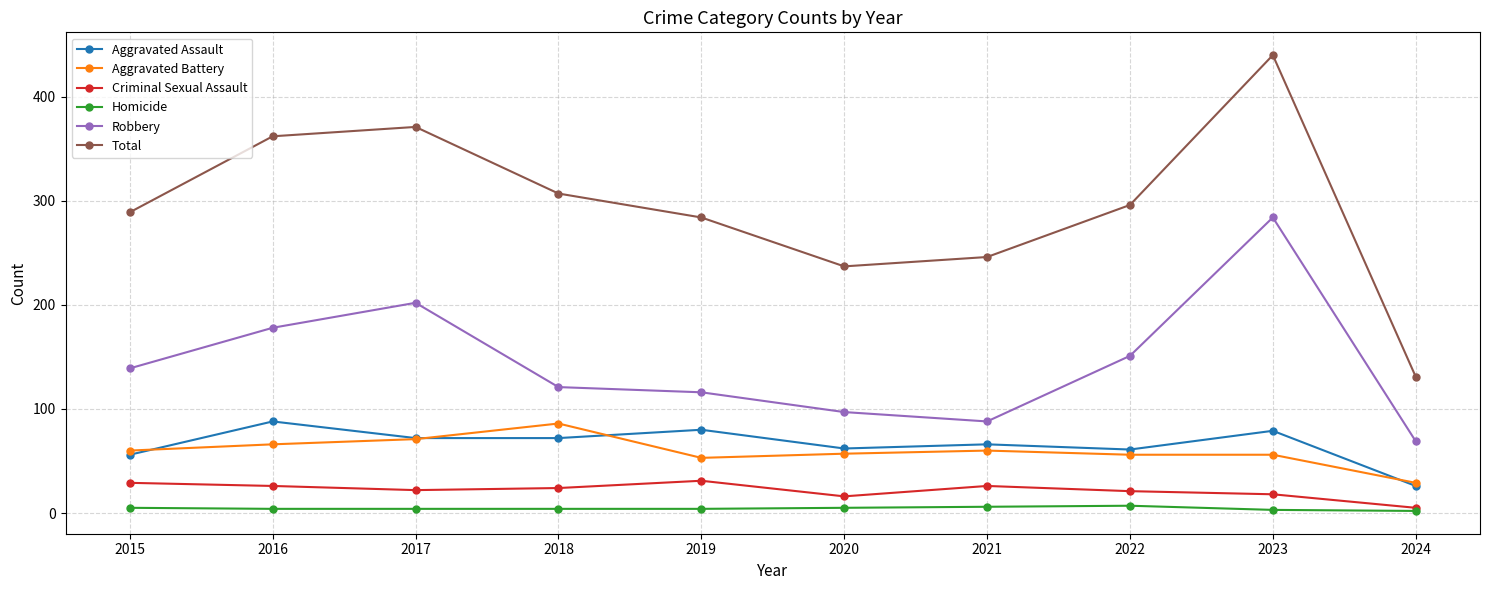

True or false: Homicide and Aggravated Battery cross at least once.

False